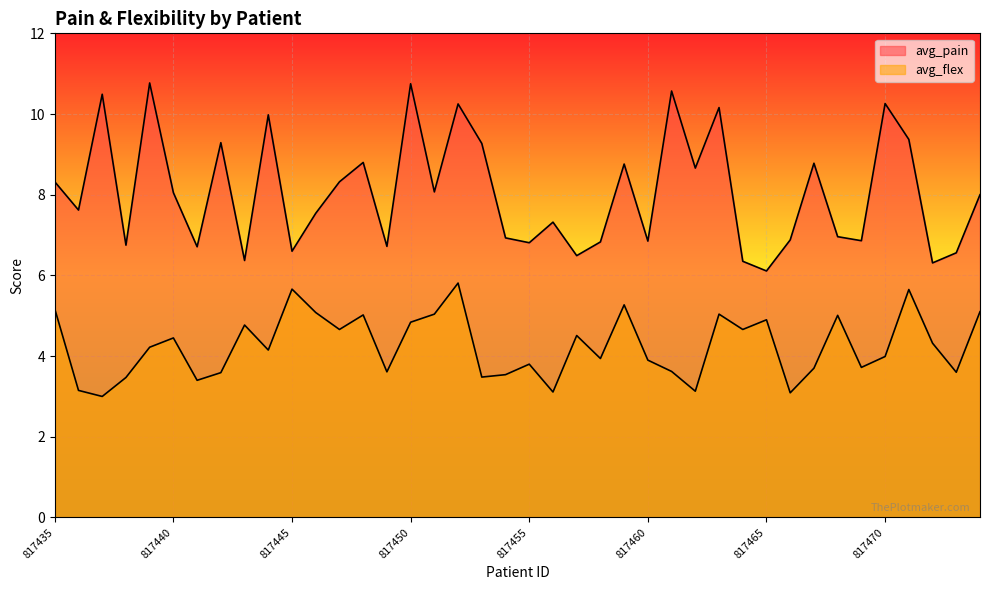

Rank the series at 817473 from lowest to highest value.

avg_flex, avg_pain